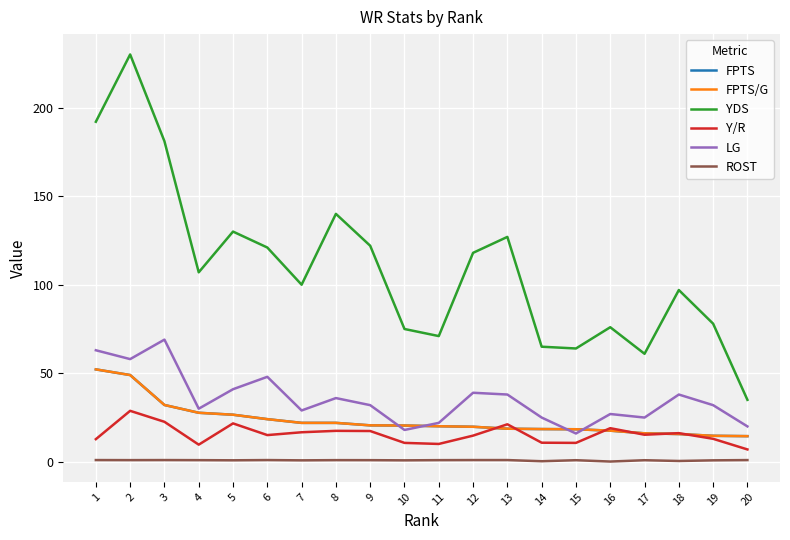

At which label does YDS first exceed 107?

1